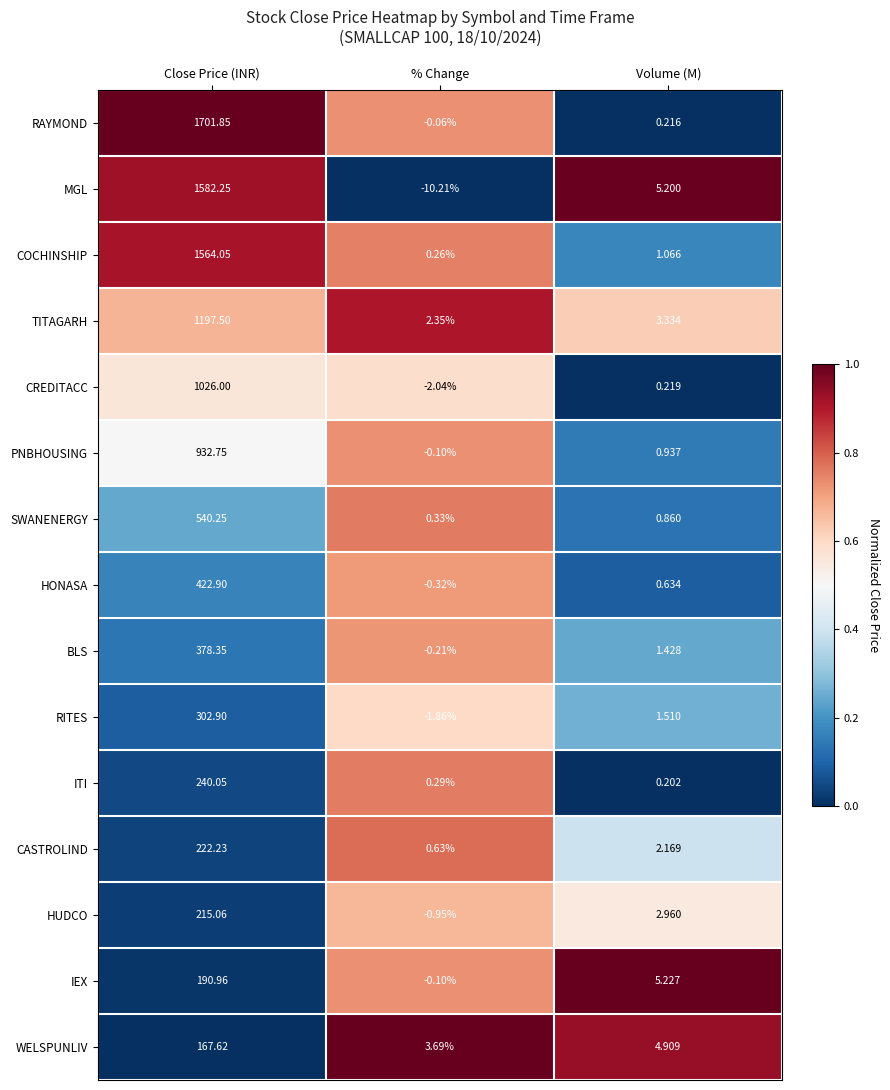

At Close Price (INR), list the series in order from smallest to largest.

WELSPUNLIV, IEX, HUDCO, CASTROLIND, ITI, RITES, BLS, HONASA, SWANENERGY, PNBHOUSING, CREDITACC, TITAGARH, COCHINSHIP, MGL, RAYMOND